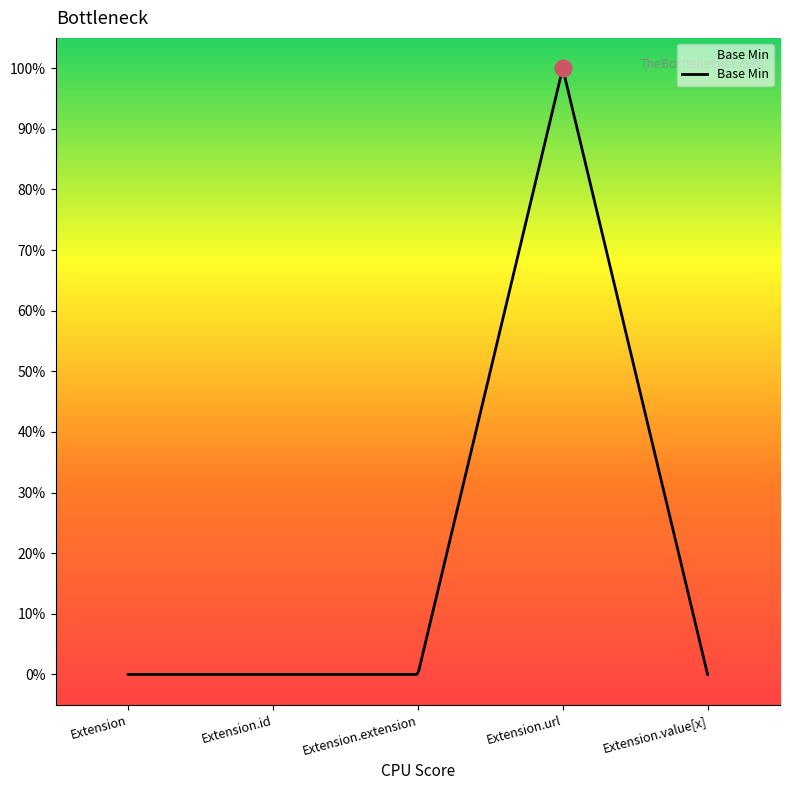

How many interior local peaks (higher than both neighbors) does the data have?

1